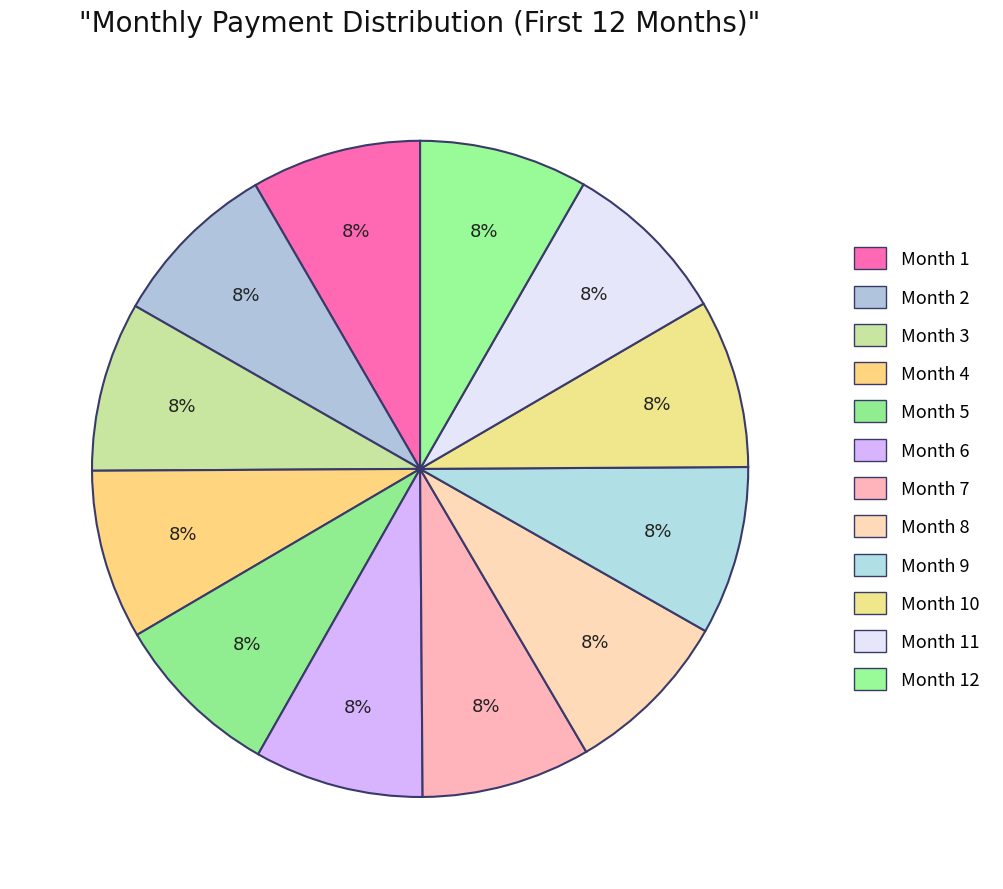

Count the number of slices in the pie.

12